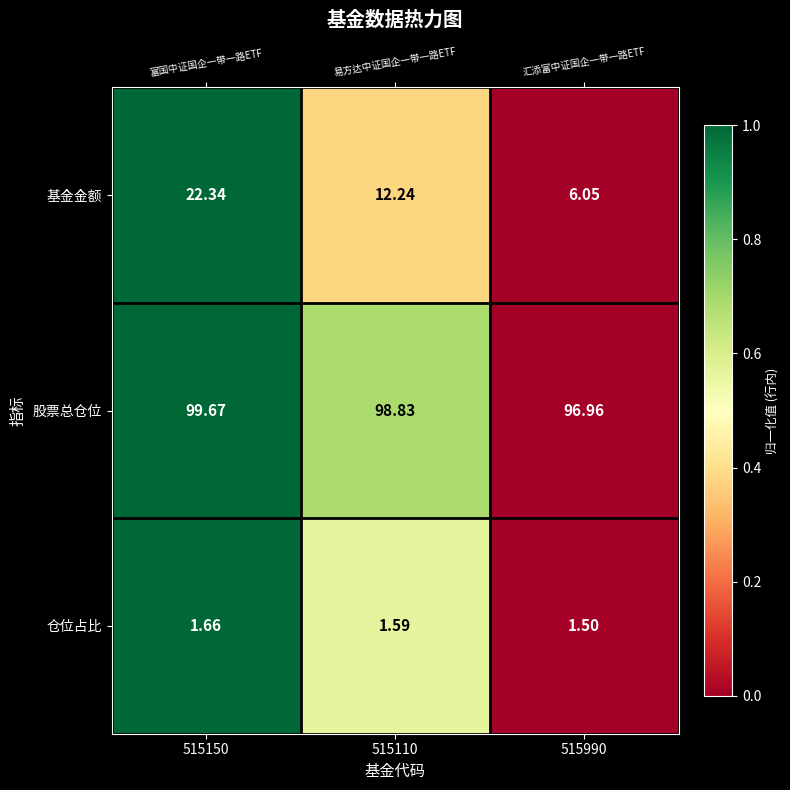

At 515110, list the series in order from smallest to largest.

仓位占比, 基金金额, 股票总仓位